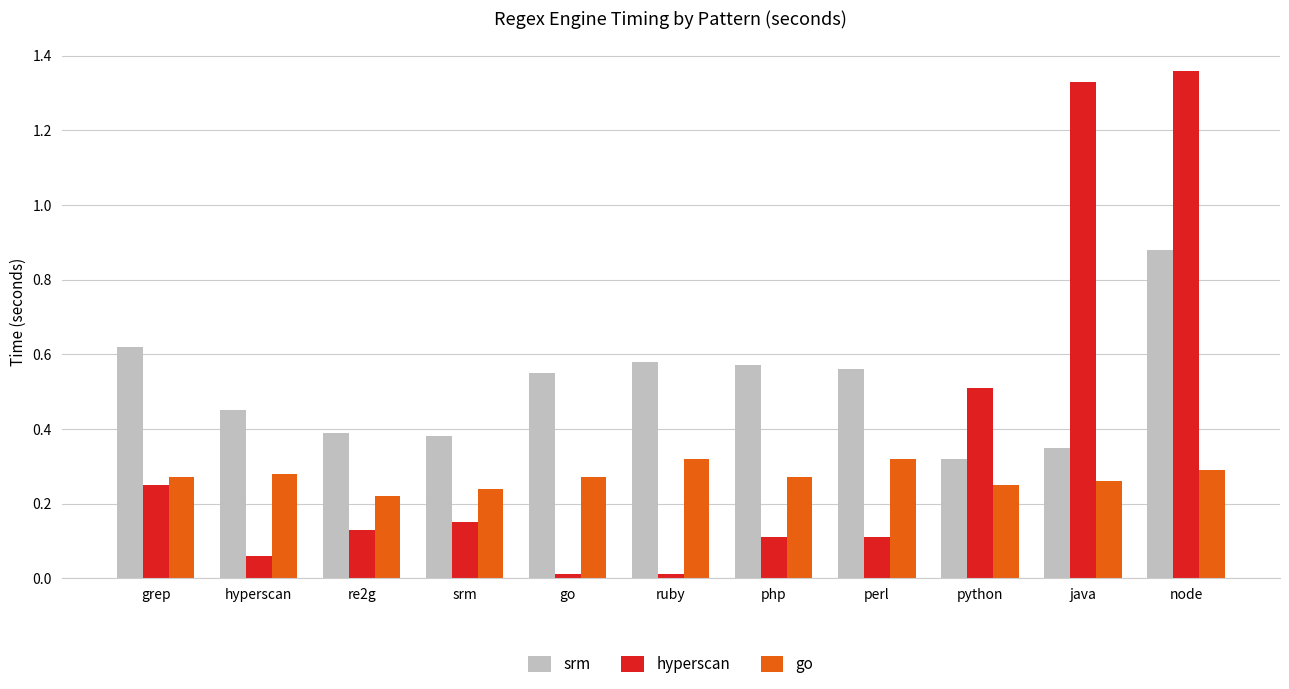

List the series in order of their peak value, lowest first.

go, srm, hyperscan